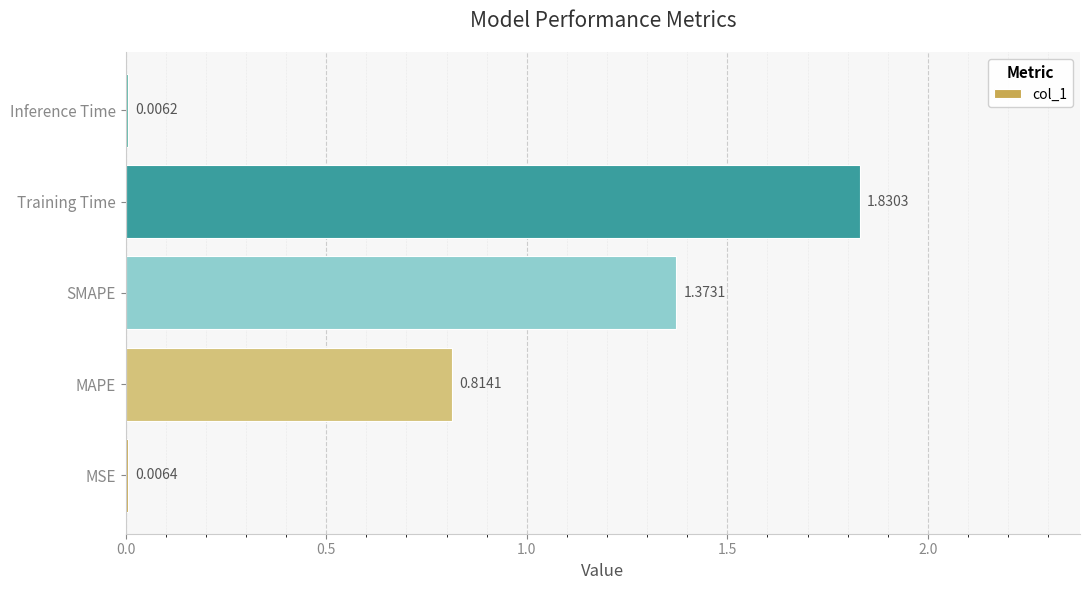

Between MAPE and Inference Time, which is larger?

MAPE